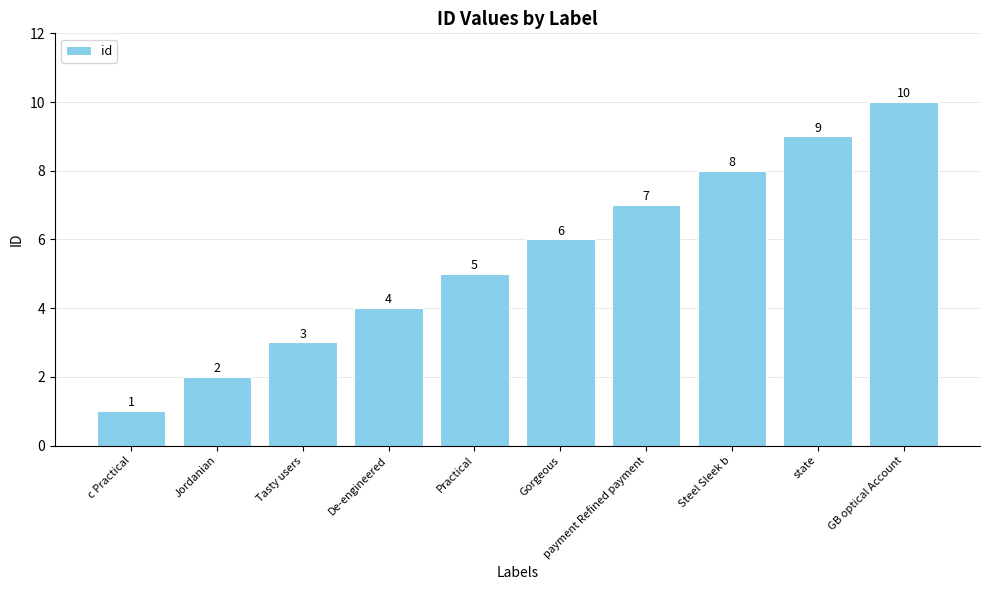

What position from the left is GB optical Account?

10